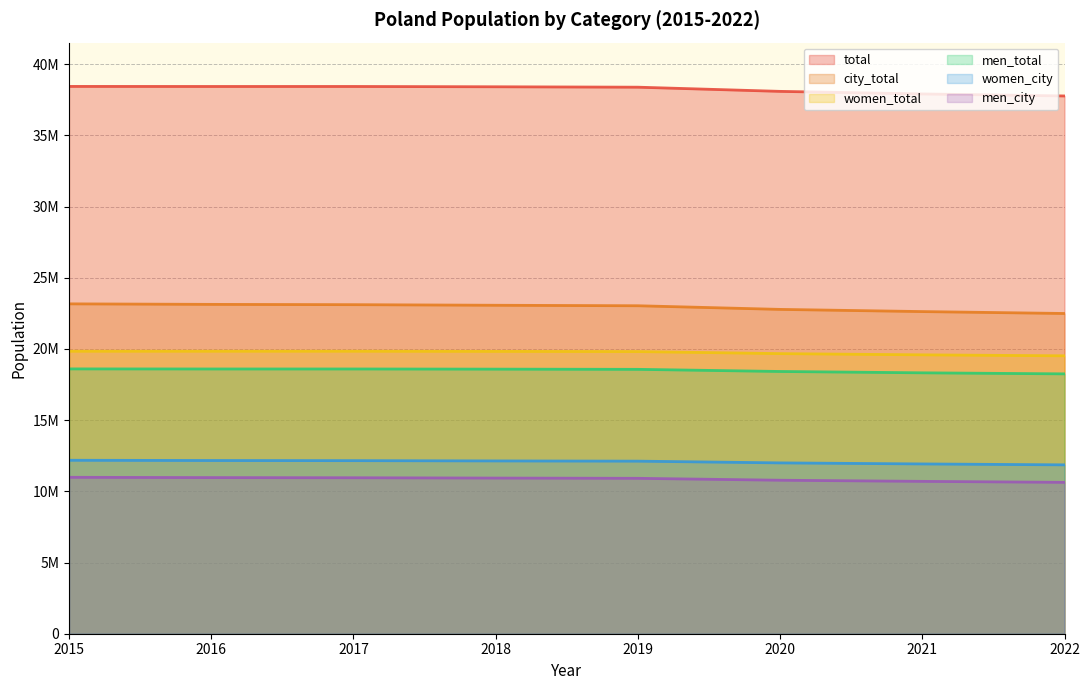

True or false: men_total has a value of 18567052 at 2019.

True